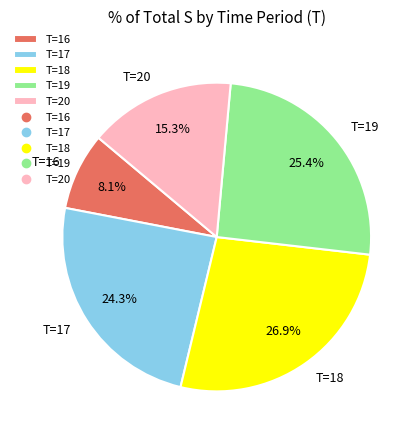

Approximately how many times larger is the value at T=18 compared to T=17?

1.1